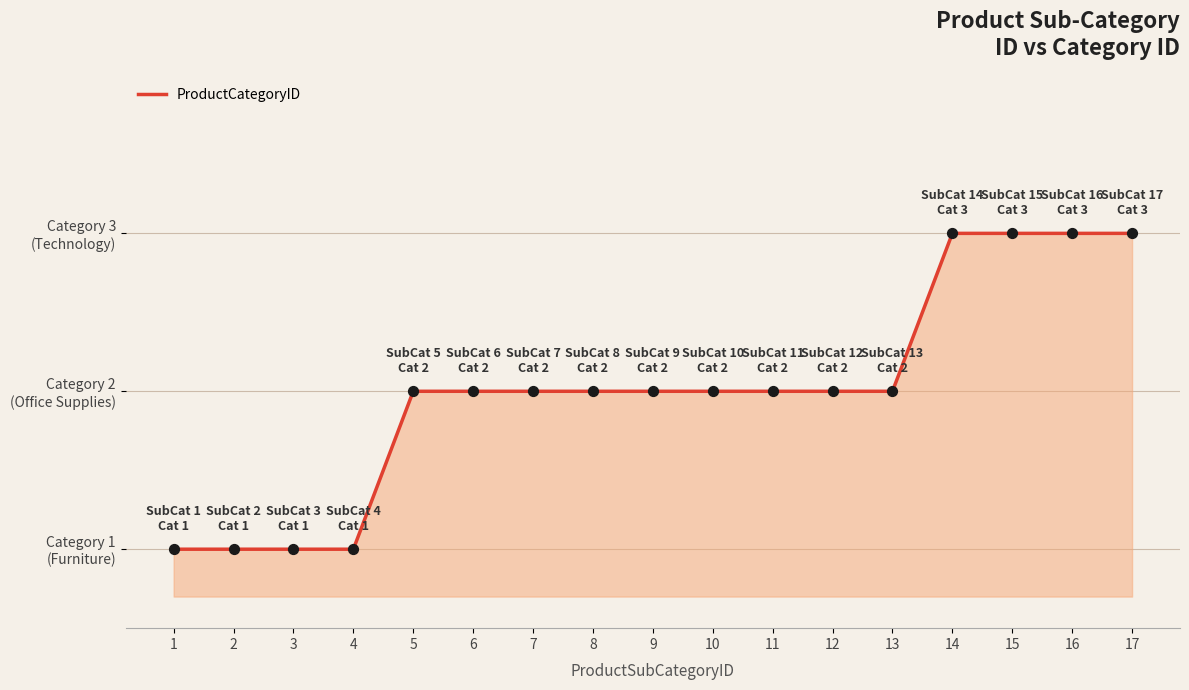

Approximately how many times larger is the value at 6 compared to 17?

0.7